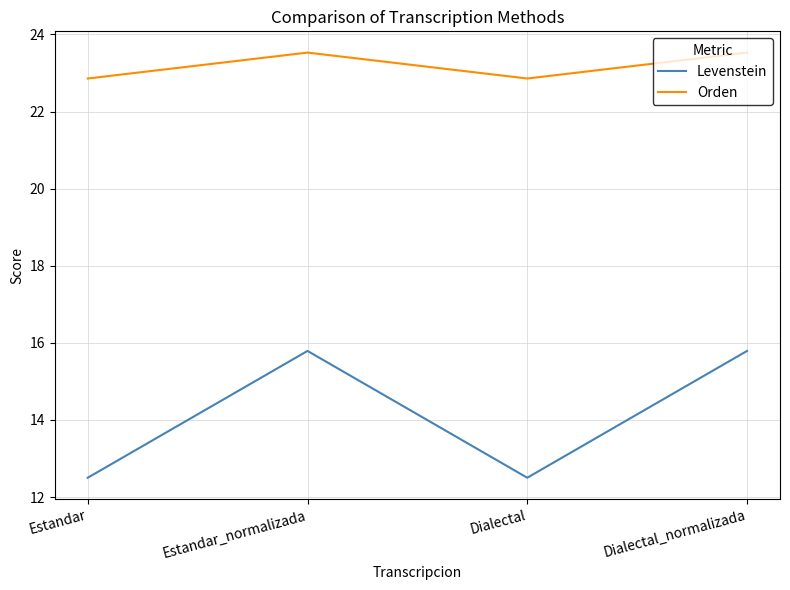

Where is the first local maximum for Levenstein?

Estandar_normalizada